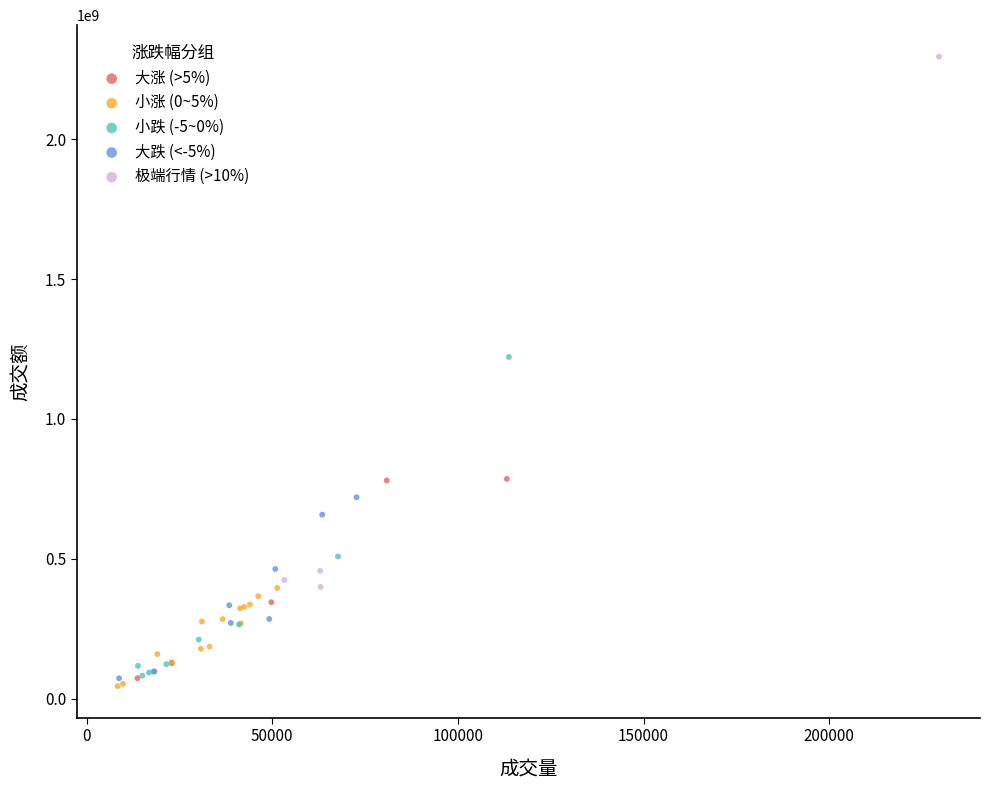

Which series reaches the maximum Y coordinate?

极端行情 (>10%)